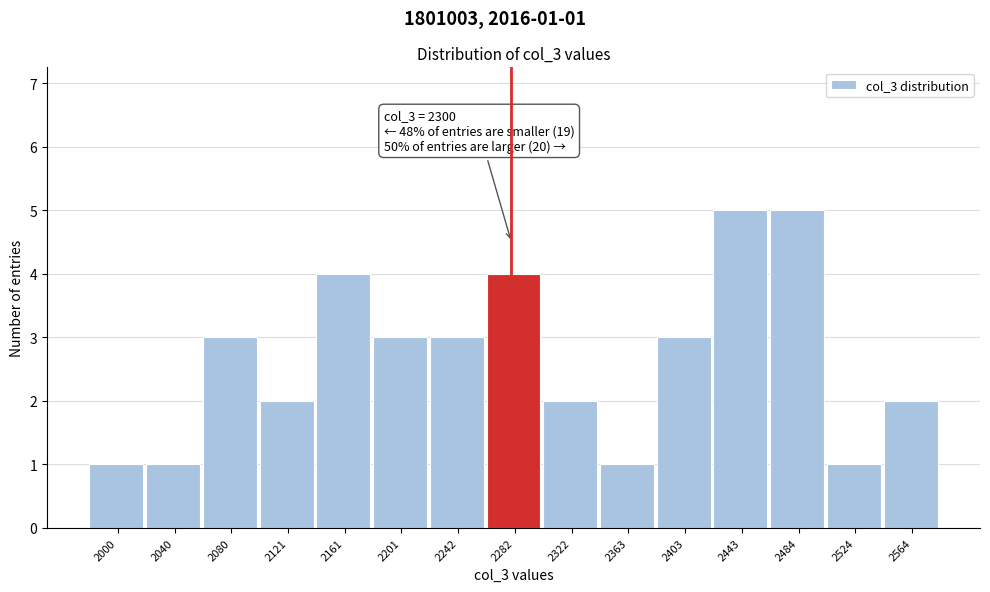

Reading left to right, extract all data points from this chart.

1	1	3	2	4	3	3	4	2	1	3	5	5	1	2